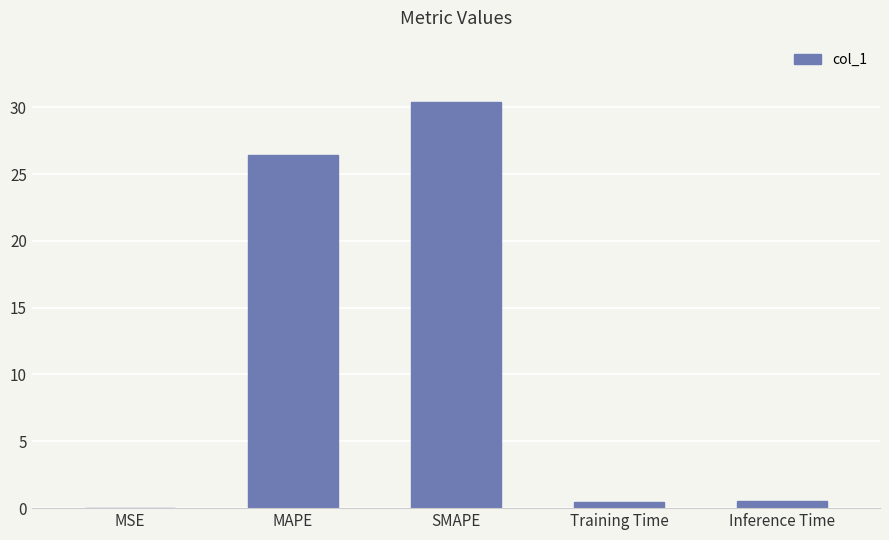

Is it true that the value at SMAPE is 30.4?

True